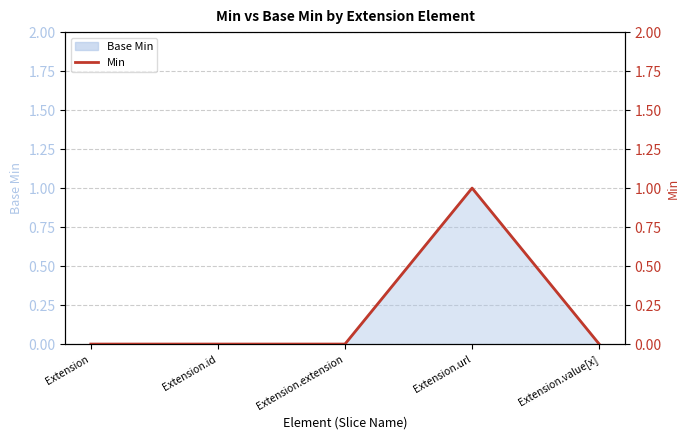

Rank the categories by value from highest to lowest.

Extension.url, Extension, Extension.id, Extension.extension, Extension.value[x]